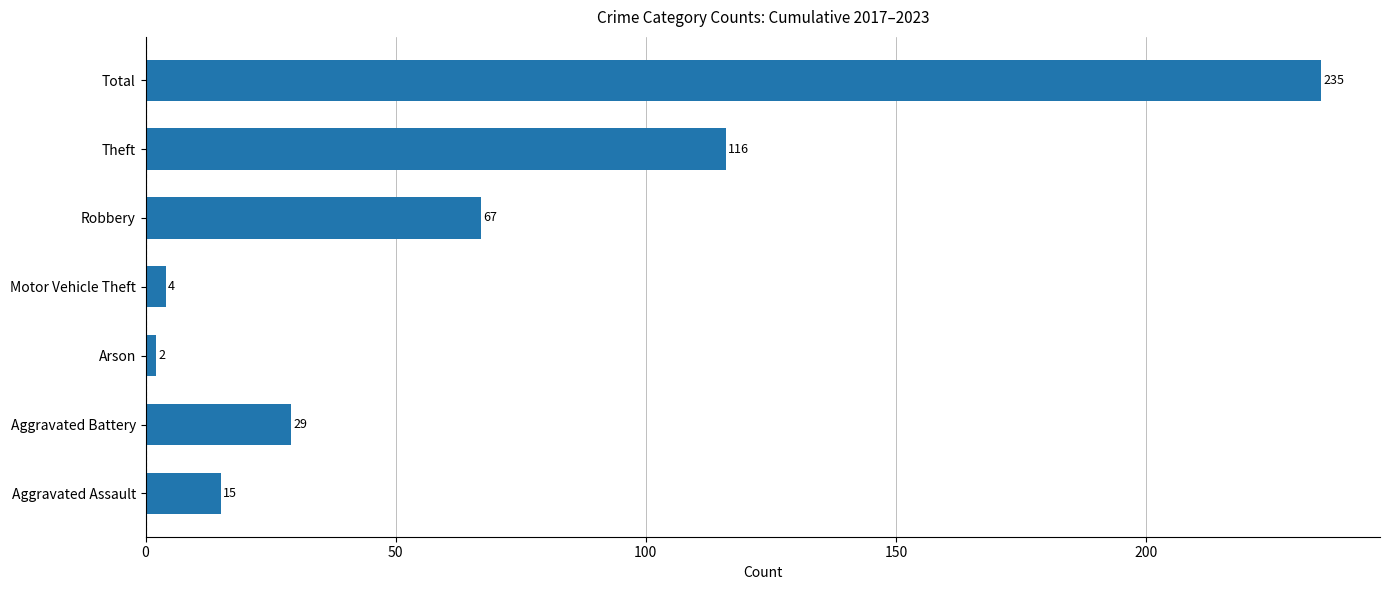

What is the change in value from Robbery to Total?

+168